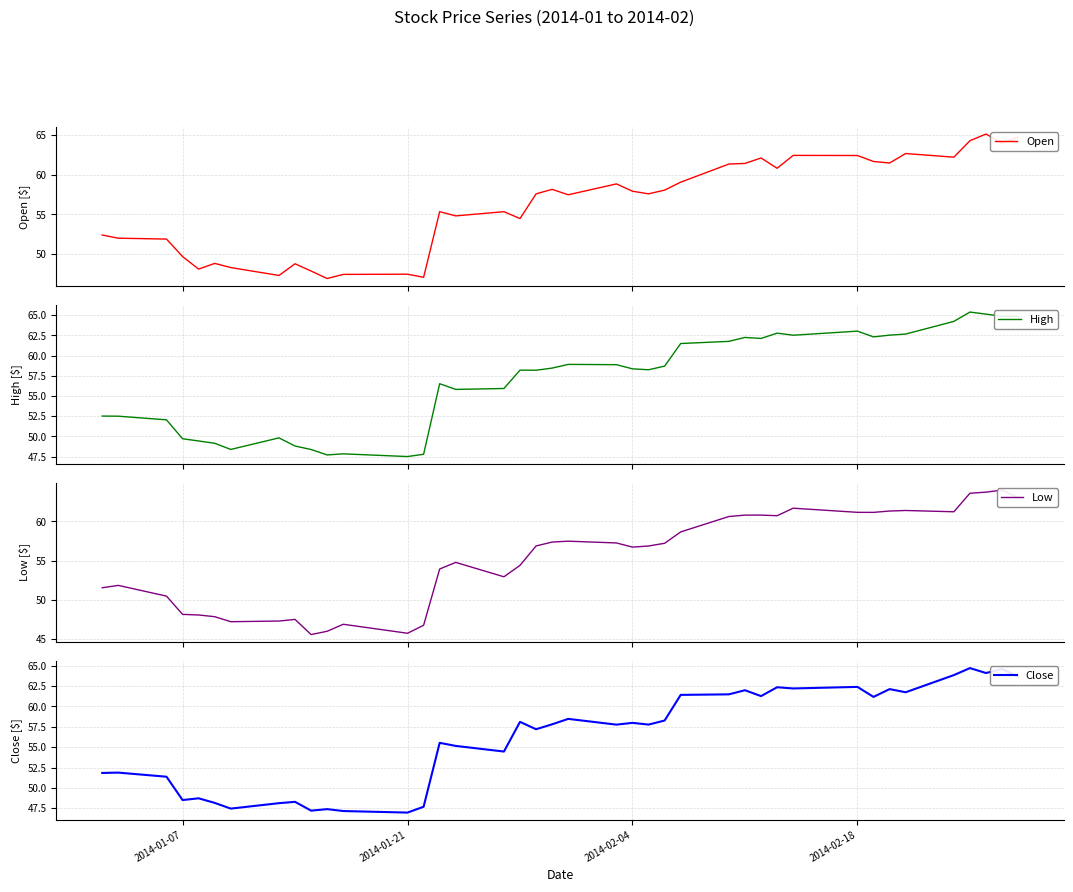

What is the smallest value displayed?

45.6